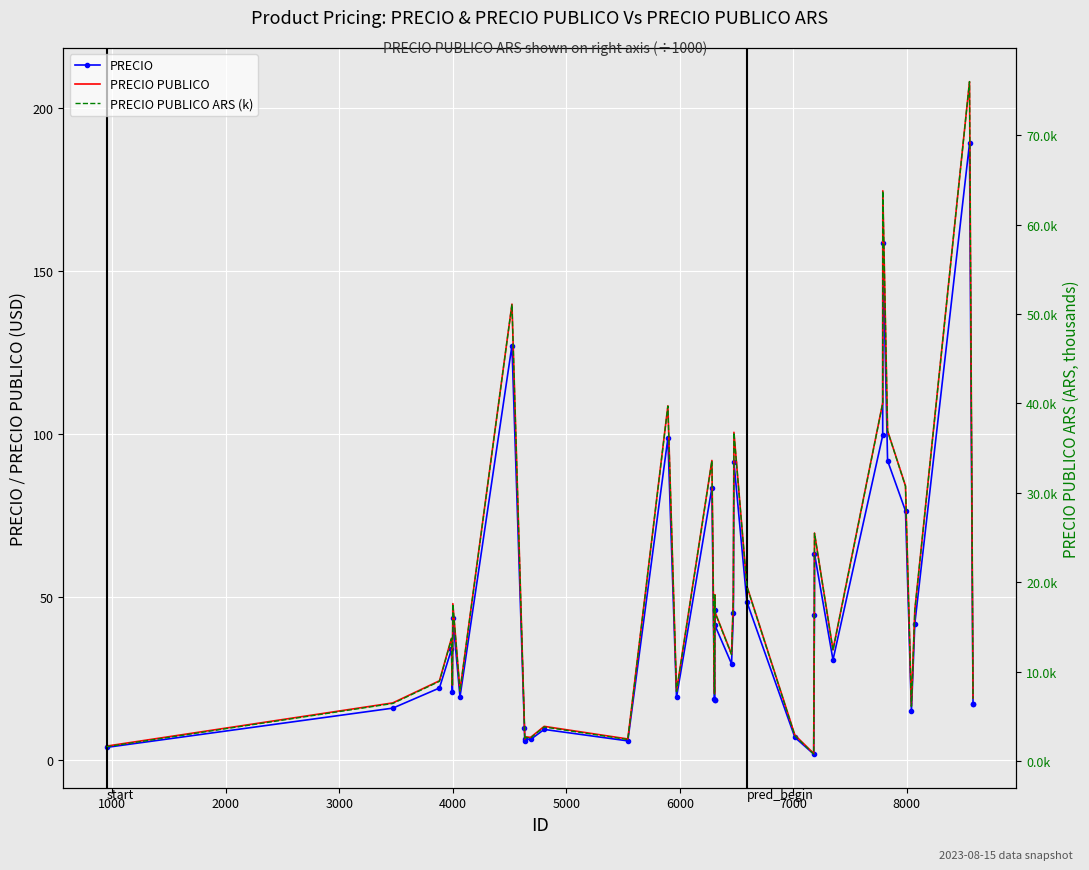

How many distinct data groups are displayed?

3